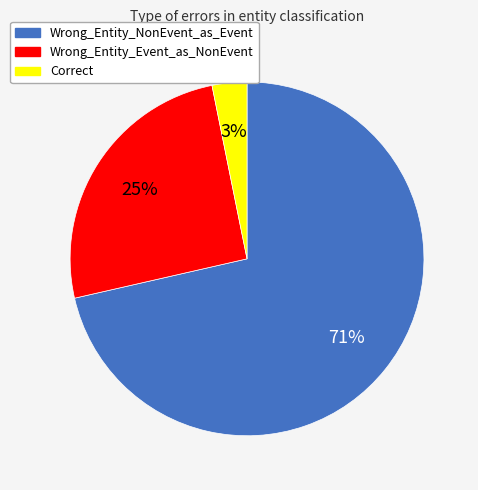

What is the largest slice in the pie chart?

Wrong_Entity_NonEvent_as_Event